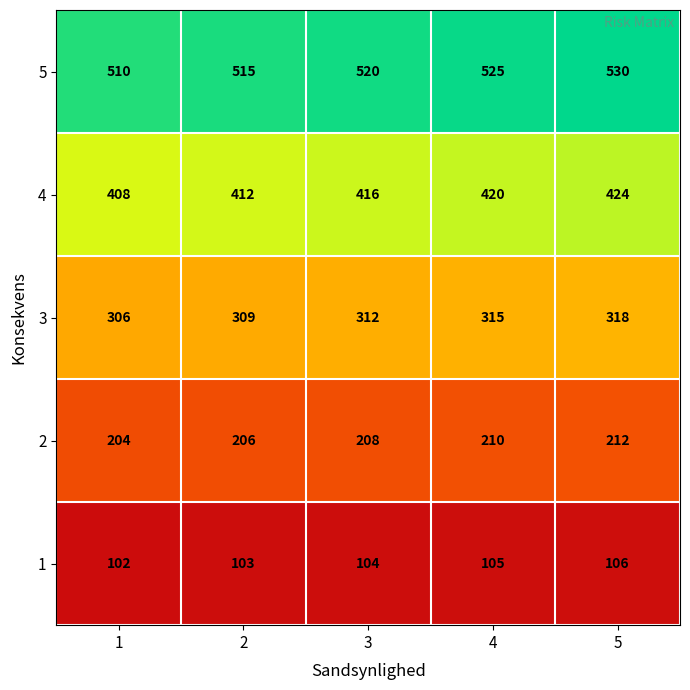

The value of 2 at 5 is 212. True or false?

True